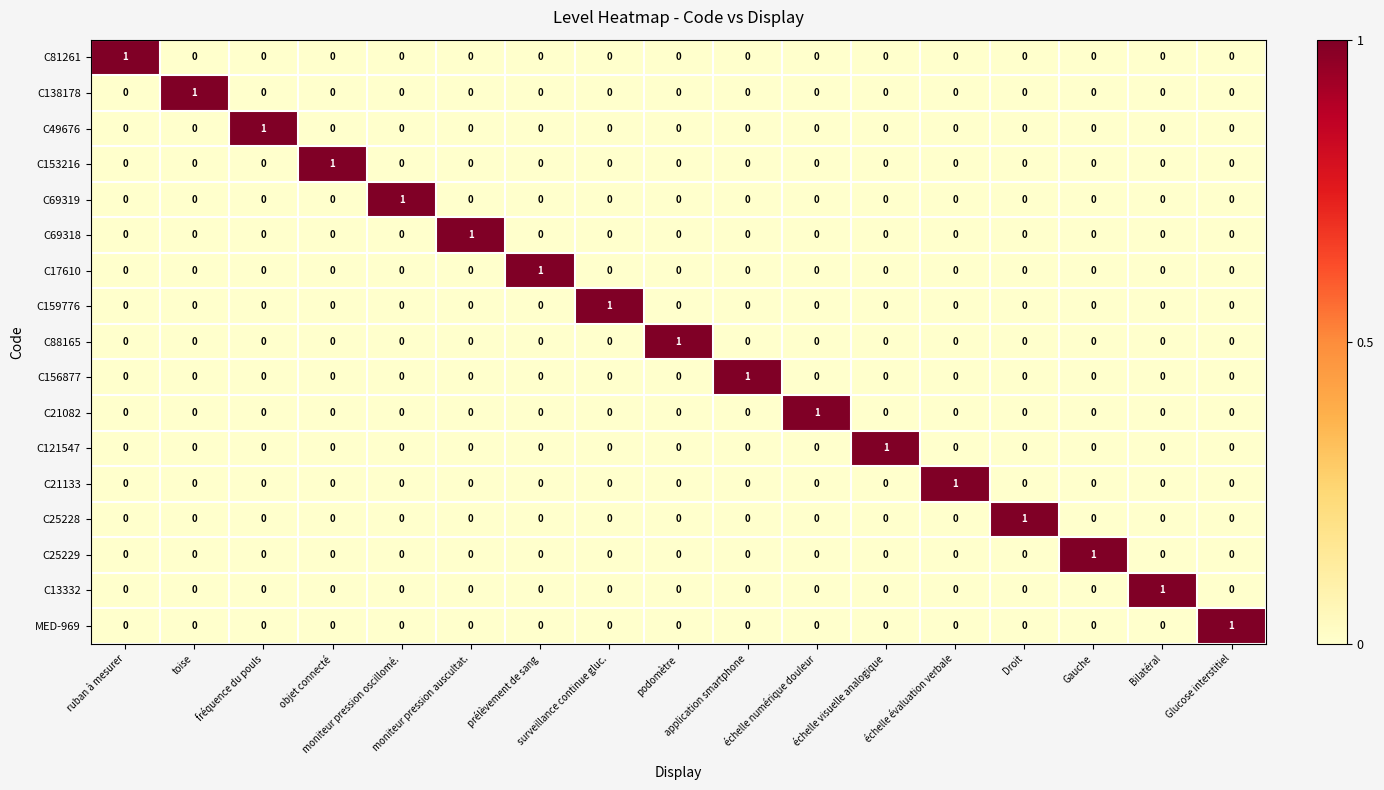

Count the C69318 values in the range 0 to 1.

17